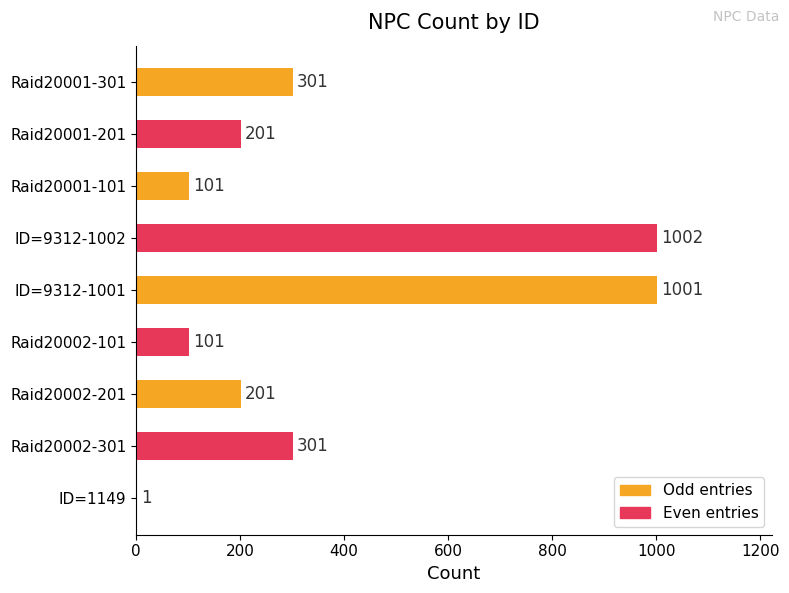

What is the average value?

357